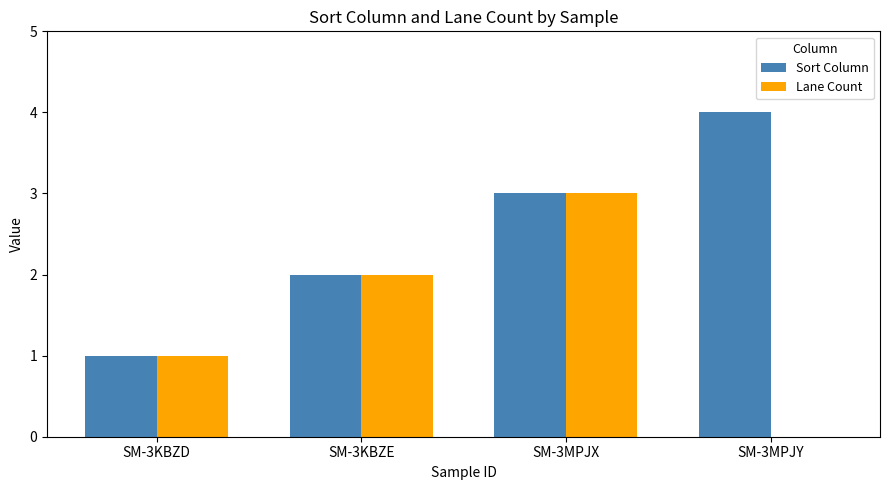

What is the sum of all Sort Column values?

10